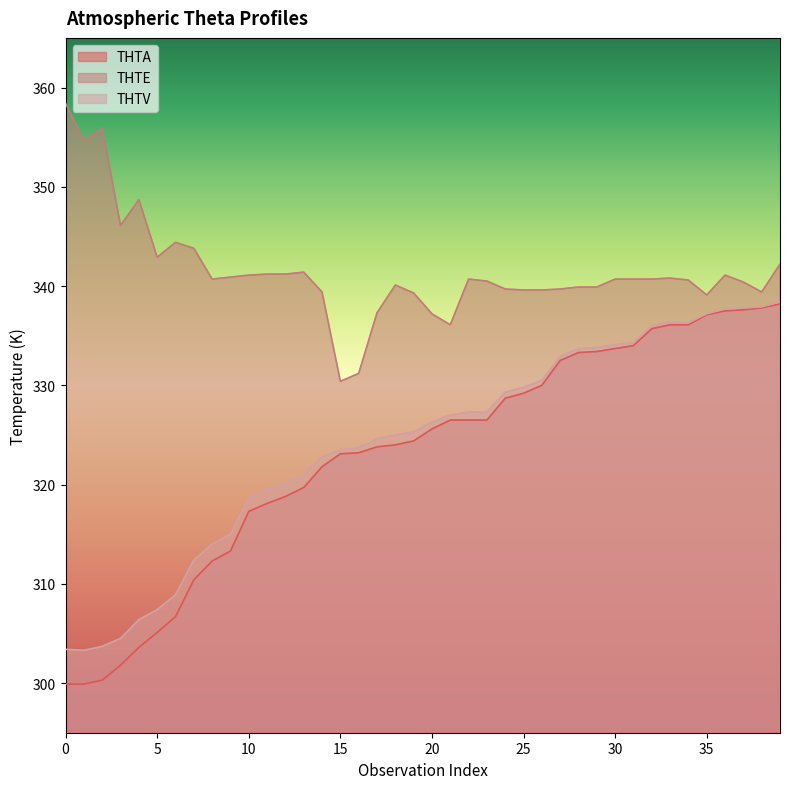

Is the value of THTV at 17 greater than the value of THTA at 31?

No